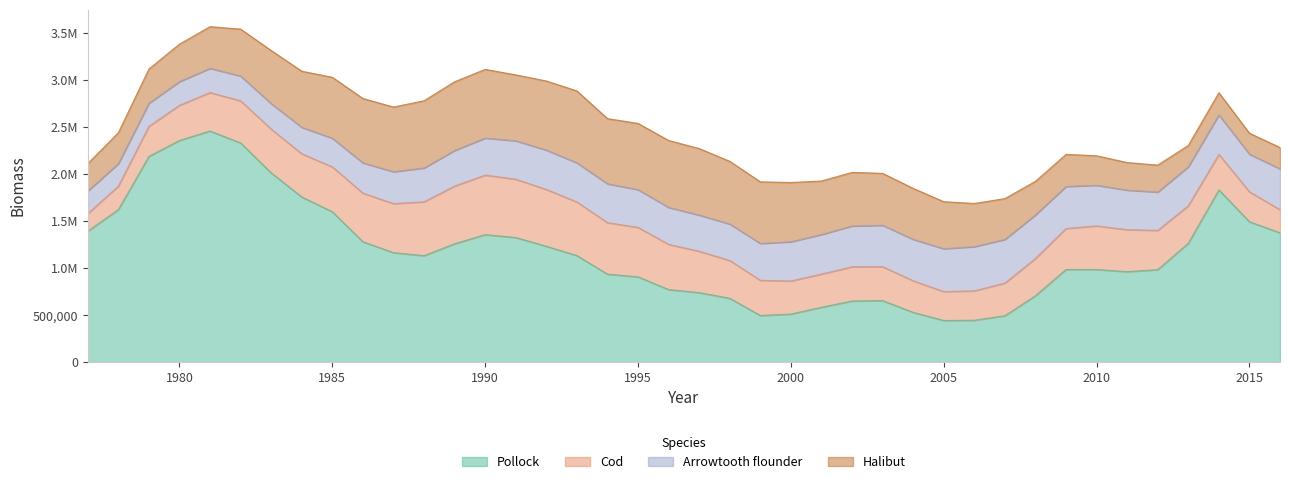

Reading left to right, what are all the values shown in this chart?

Pollock: 1977=1392413.9	1978=1621700.5	1979=2187341.5	1980=2357131.4	1981=2457011.1	1982=2330079.3	1983=2011620.5	1984=1755767.0	1985=1598157.4	1986=1279535.7	1987=1163899.3	1988=1131642.8	1989=1258428.5	1990=1355242.8	1991=1324584.9	1992=1231735.3	1993=1132460.7	1994=935321.9	1995=906357.1	1996=771399.6	1997=738481.9	1998=678785.1	1999=495636.8	2000=510920.9	2001=583301.8	2002=649494.1	2003=653981.6	2004=528980.6	2005=442354.5	2006=445090.2	2007=493310.2	2008=705991.8	2009=984765.1	2010=984626.6	2011=961779.9	2012=983210.5	2013=1264030.9	2014=1830887.4	2015=1492169.4	2016=1374962.0
Cod: 1977=186512.8	1978=249429.8	1979=319848.1	1980=373676.6	1981=409371.8	1982=447779.1	1983=465327.3	1984=459511.1	1985=477783.9	1986=516699.4	1987=521145.7	1988=572786.2	1989=613521.4	1990=633256.8	1991=620198.9	1992=604068.8	1993=570099.4	1994=547341.0	1995=525816.9	1996=480253.5	1997=439898.9	1998=401534.3	1999=374072.9	2000=351541.3	2001=352699.5	2002=364159.7	2003=361197.8	2004=335630.1	2005=307695.8	2006=312618.8	2007=346877.6	2008=396065.2	2009=435874.1	2010=463739.5	2011=446216.8	2012=417156.6	2013=398230.9	2014=377573.2	2015=318591.4	2016=245142.7
Arrowtooth flounder: 1977=240387.0	1978=239299.2	1979=245247.9	1980=251899.1	1981=257457.0	1982=263621.0	1983=271353.0	1984=281292.2	1985=303970.8	1986=321860.8	1987=339611.0	1988=360072.0	1989=378730.8	1990=393620.1	1991=408593.1	1992=418565.6	1993=416207.9	1994=413334.7	1995=401630.0	1996=393667.1	1997=385016.9	1998=387975.0	1999=392054.1	2000=417272.0	2001=420812.8	2002=433422.4	2003=439961.5	2004=440764.8	2005=455878.6	2006=470262.7	2007=464192.3	2008=463210.3	2009=447452.2	2010=432096.1	2011=420694.0	2012=407961.7	2013=414489.3	2014=419942.4	2015=400184.8	2016=435185.2
Halibut: 1977=291794.4	1978=328185.1	1979=364215.9	1980=398520.9	1981=442661.5	1982=499026.3	1983=564586.1	1984=596314.9	1985=648319.6	1986=684826.4	1987=687336.6	1988=714466.9	1989=730411.4	1990=730173.2	1991=700751.6	1992=734452.2	1993=764637.1	1994=692715.1	1995=704256.7	1996=710895.9	1997=707399.5	1998=666548.8	1999=655084.4	2000=629919.1	2001=568762.0	2002=570143.3	2003=551590.8	2004=541790.3	2005=499520.5	2006=458658.1	2007=434312.3	2008=357079.9	2009=340641.1	2010=313343.7	2011=293053.5	2012=286191.0	2013=226900.3	2014=235591.1	2015=222962.4	2016=226101.4